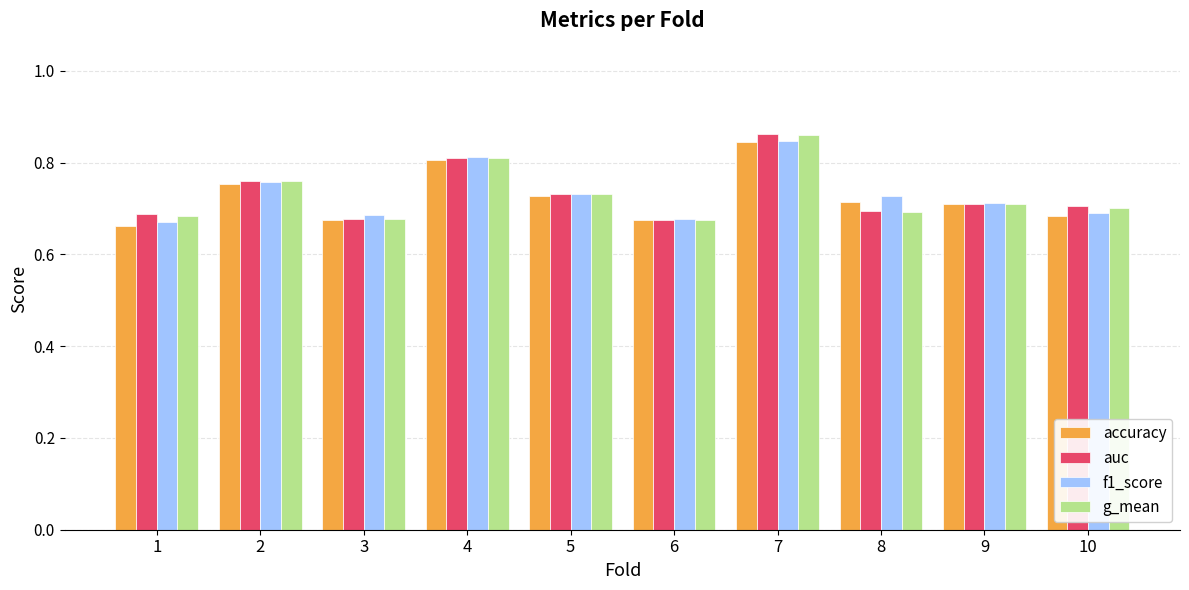

The value of auc at 6 is 0.7. True or false?

True